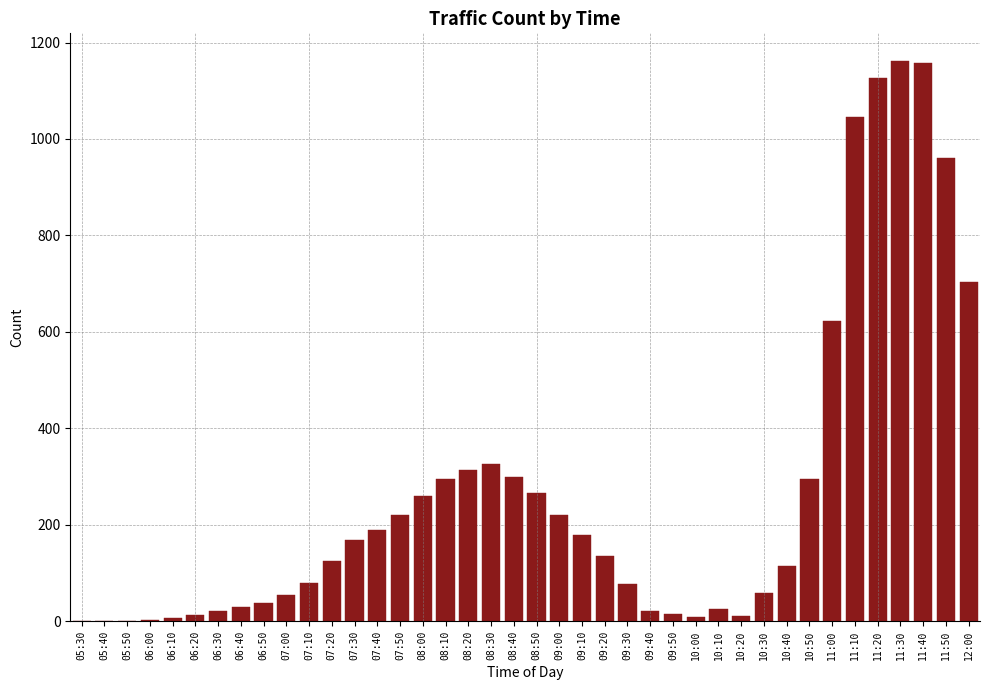

True or false: the data shows 389 at 12:00.

False